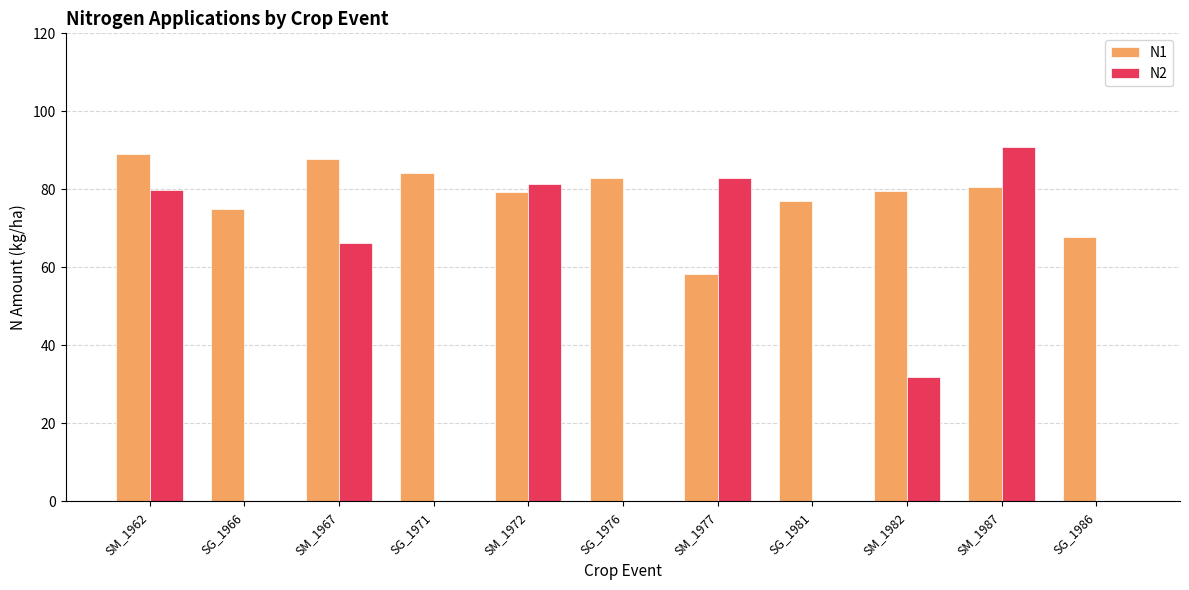

Does the chart contain stacked bars?

No